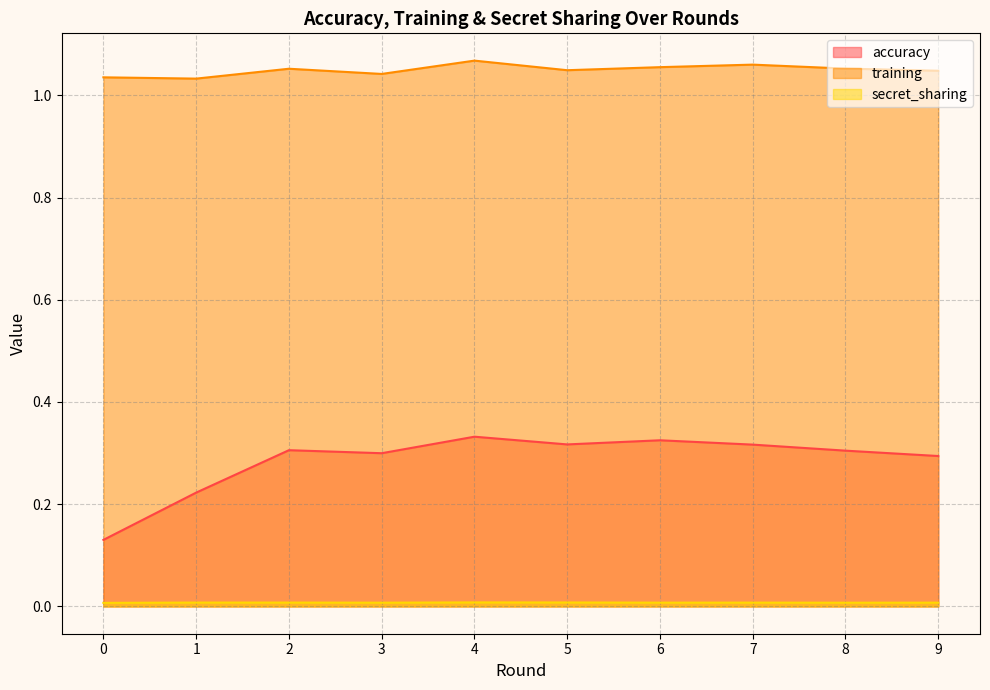

How many lines are shown in the chart?

3